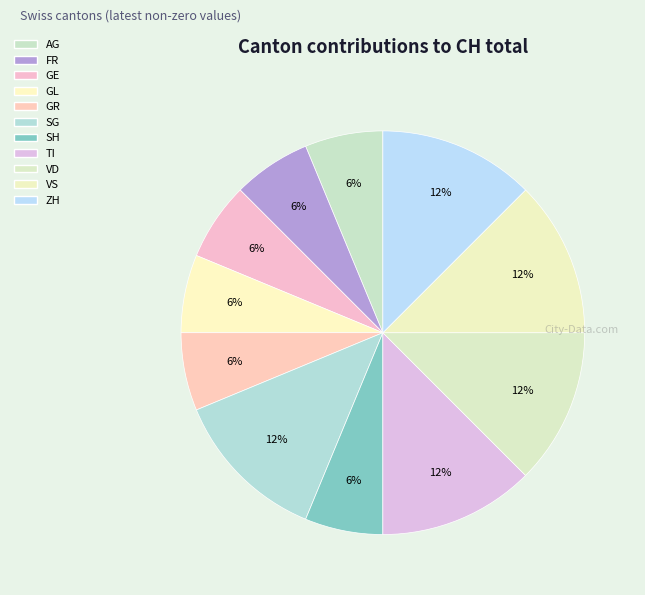

Is it true that TI is 18% of the pie?

False